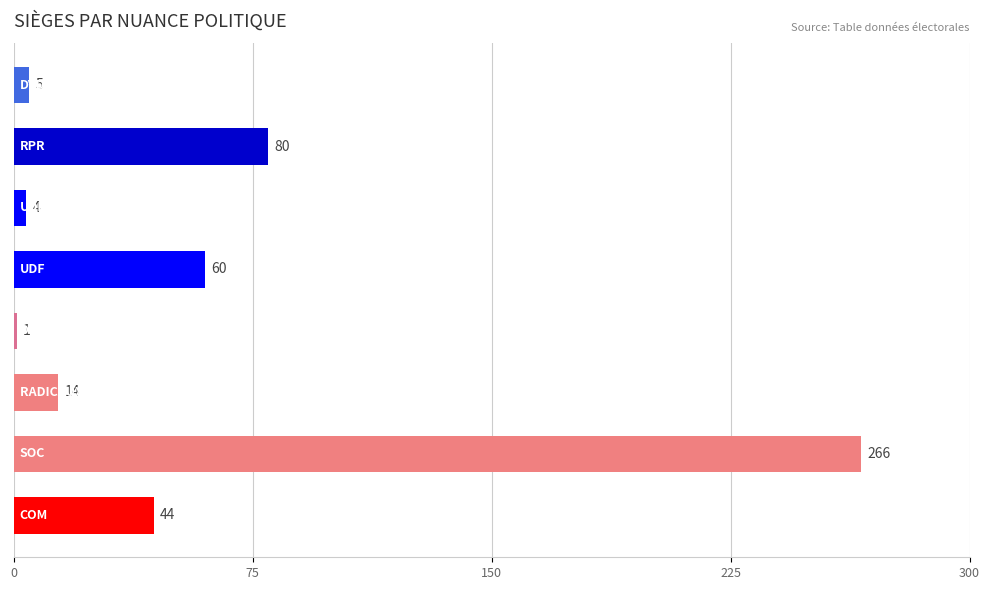

What is the value of the 8th bar from the top?

44